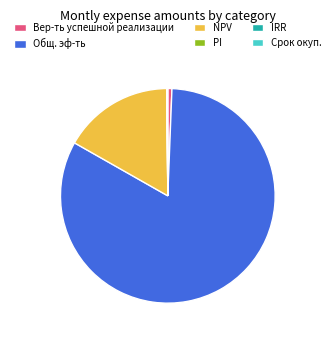

Is the sum of Вер-ть успешной реализации and Общ. эф-ть greater than half?

Yes